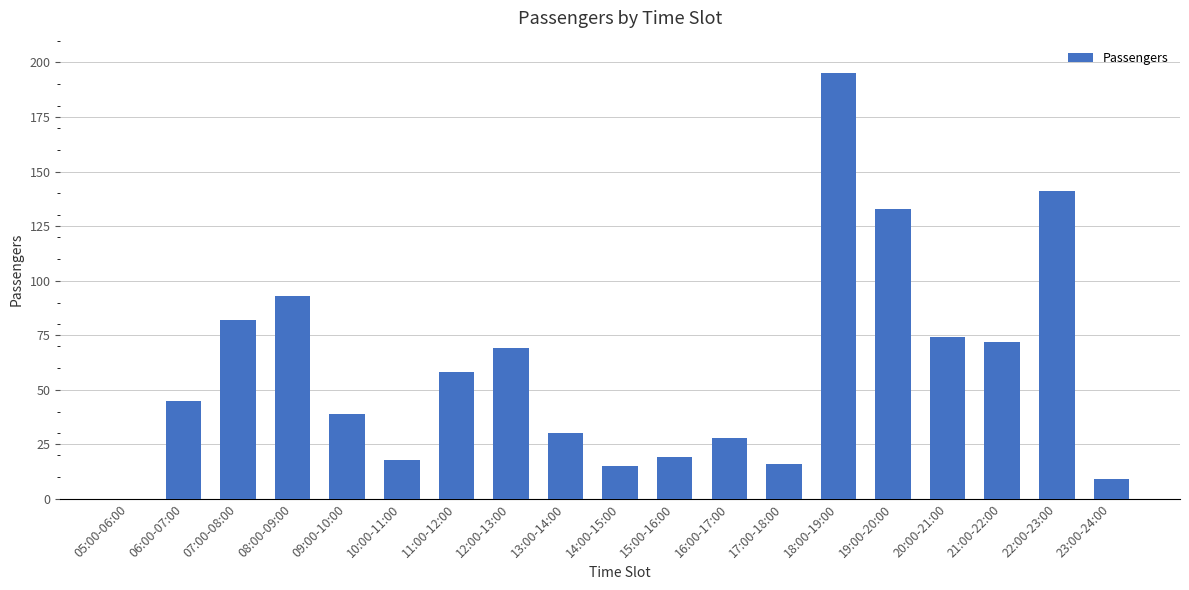

The chart shows a value of 39 at 09:00-10:00. True or false?

True